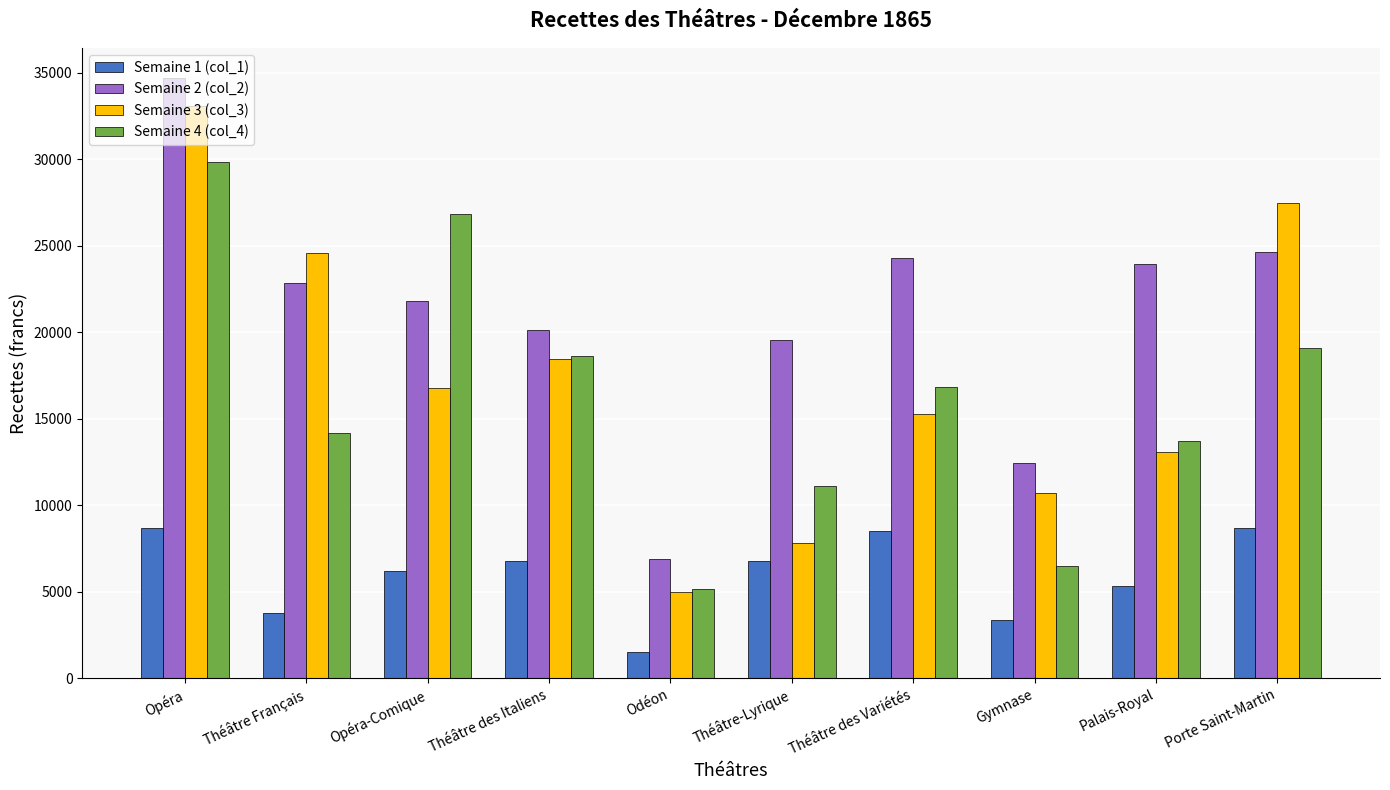

How many values in the Semaine 4 (col_4) series exceed 16853?

5